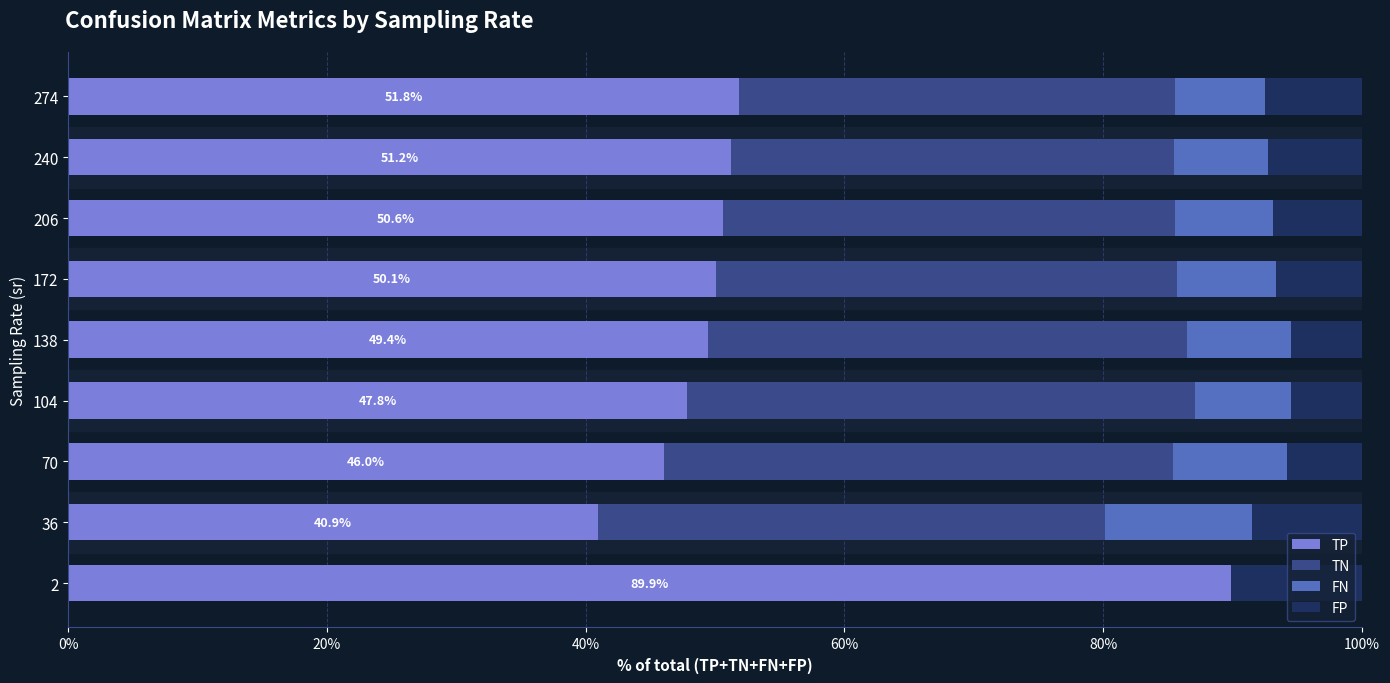

The value of TP at 70 is 46.0. True or false?

True